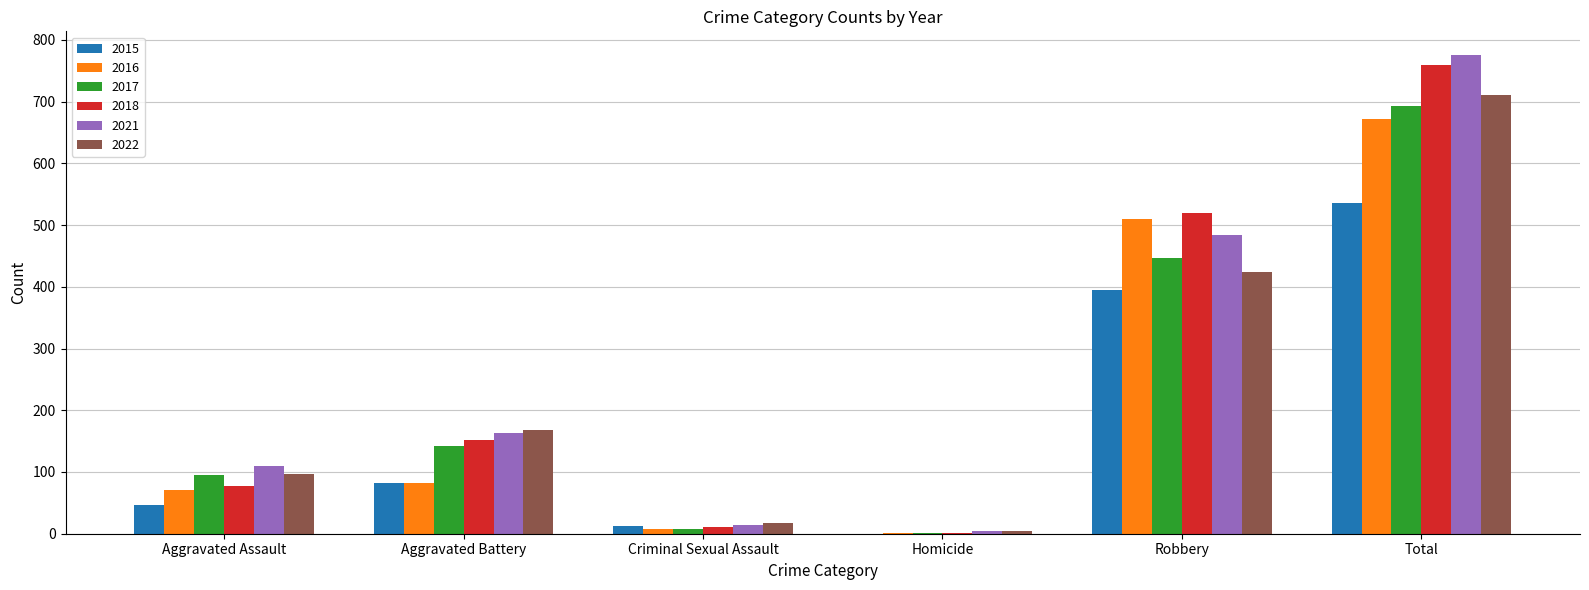

What is the average value of the 2016 series?

224